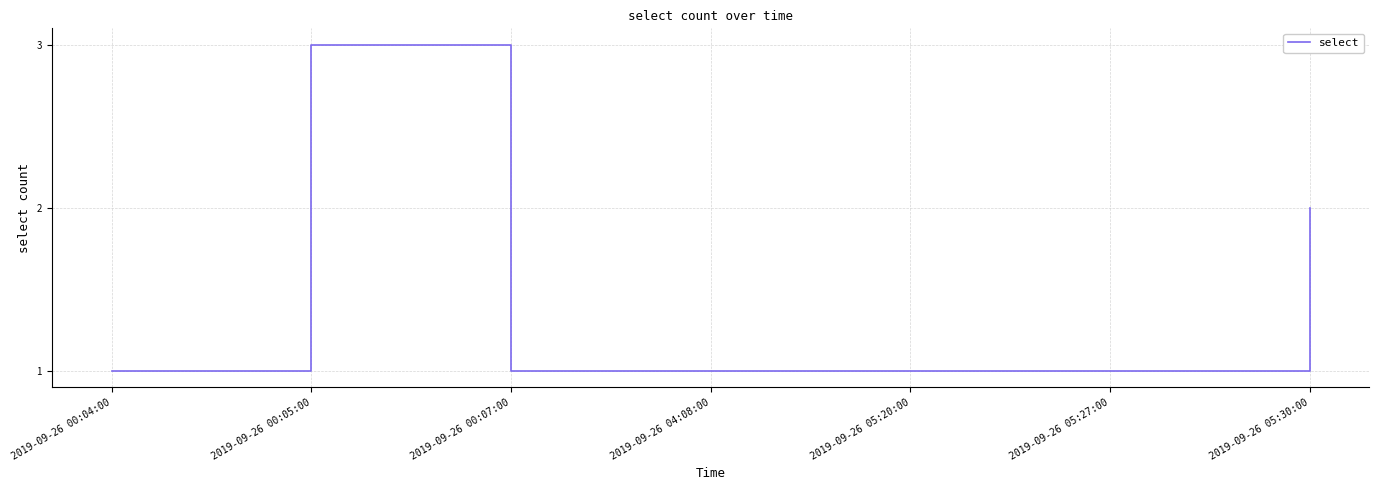

What is the sum of the values at 2019-09-26 00:05:00 and 2019-09-26 05:27:00?

4